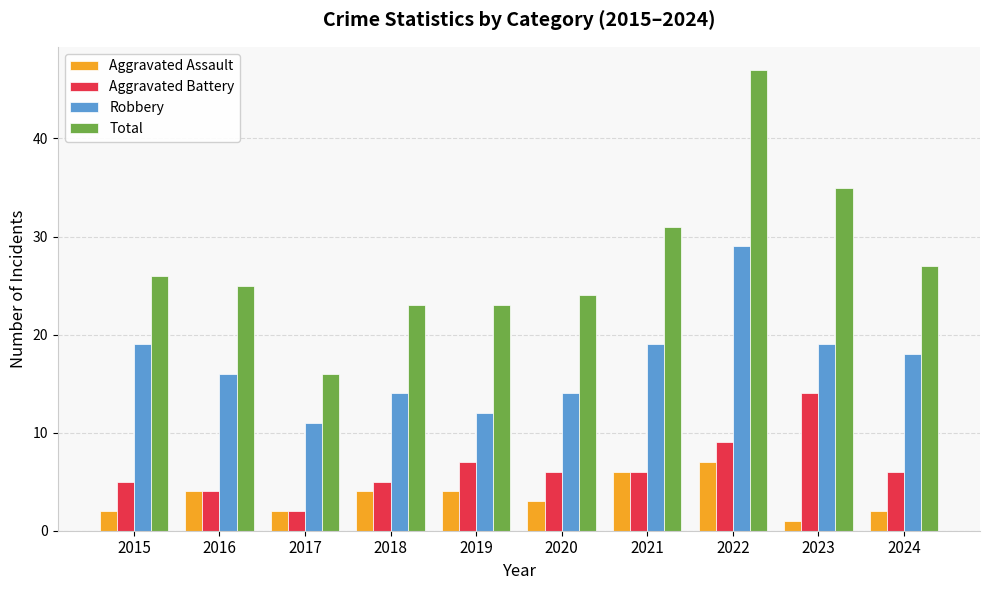

The value of Robbery at 2016 is 7. True or false?

False